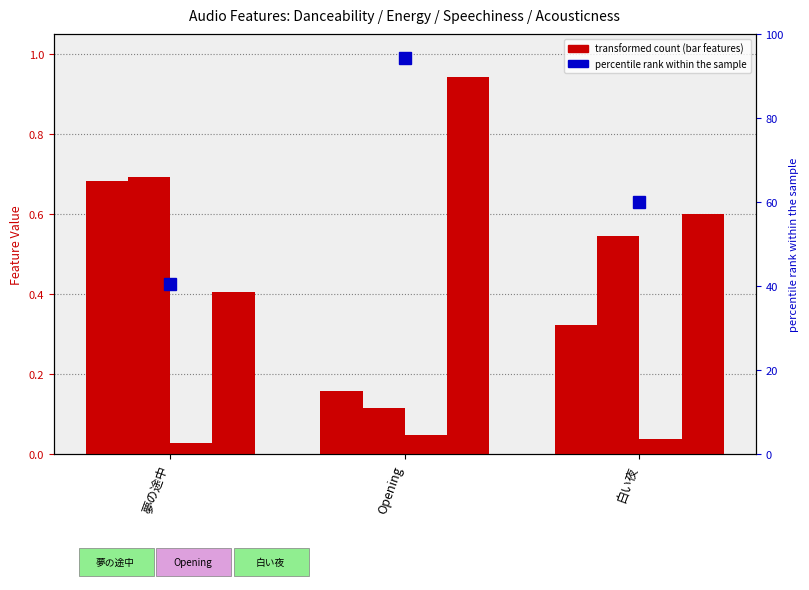

What is the label of the 3rd bar from the right?

夢の途中